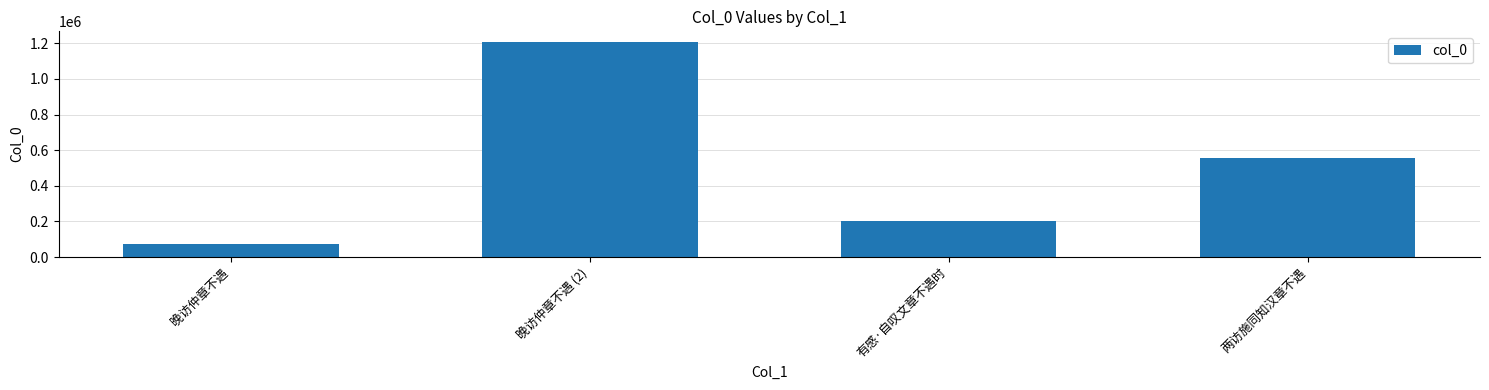

What is the sum of the values at 晚访仲章不遇 (2) and 晚访仲章不遇?

1282280